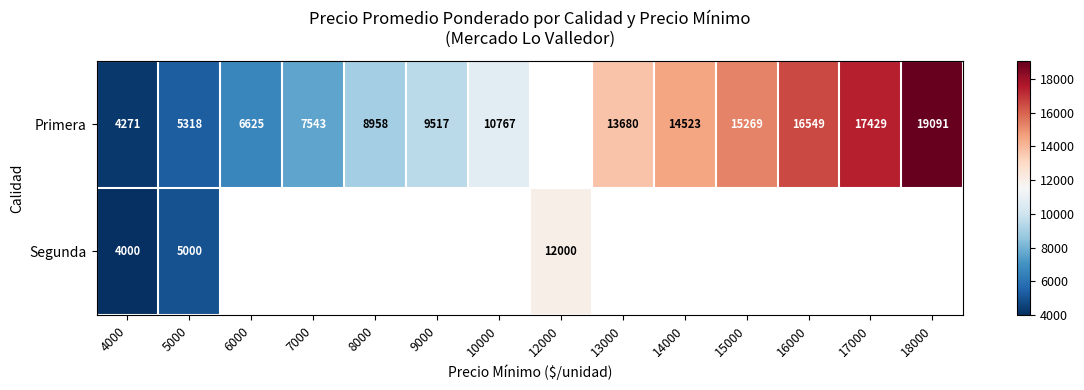

The value of Segunda at 12000 is 12000. True or false?

True